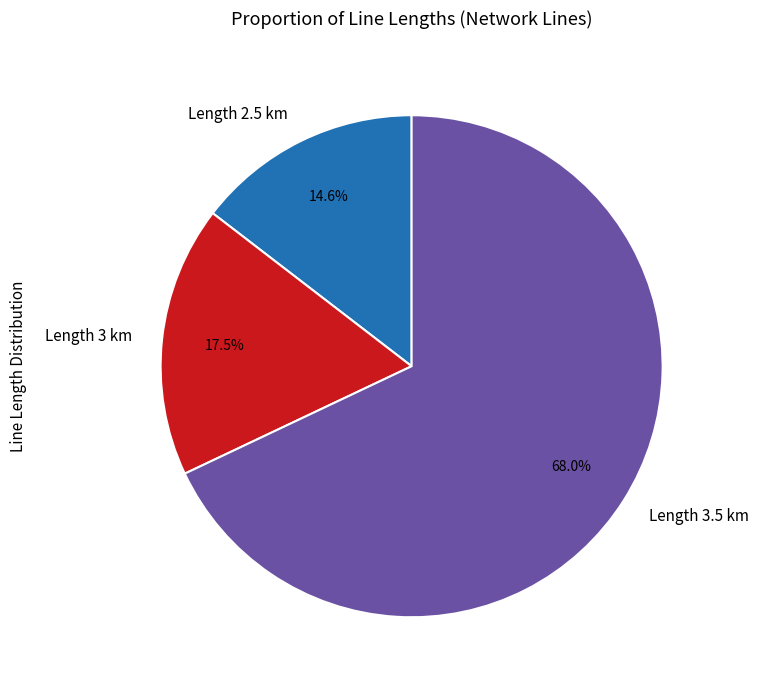

How many slices are in this pie chart?

3